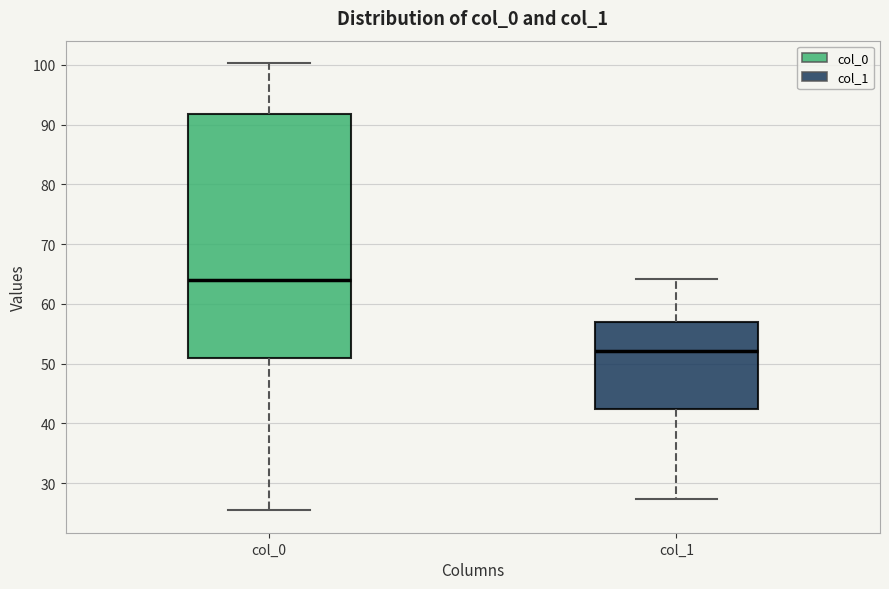

Where is the lower edge of the box for col_0 on the y-axis? The values are not printed on the chart, so give them approximately, as read against the axis.

51